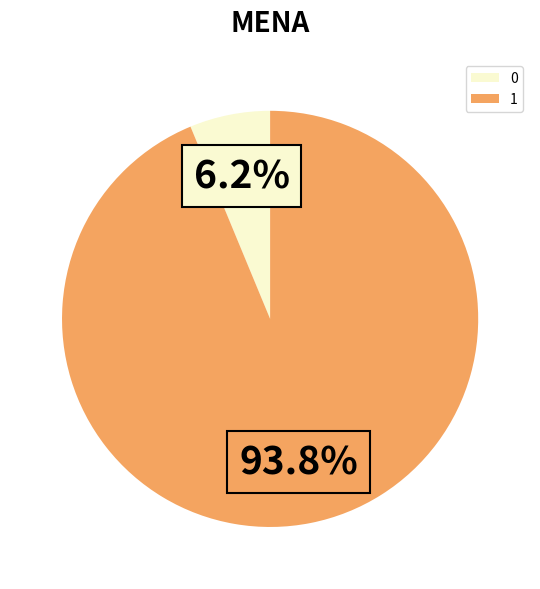

Combined, do 1 and 0 account for over 50%?

Yes